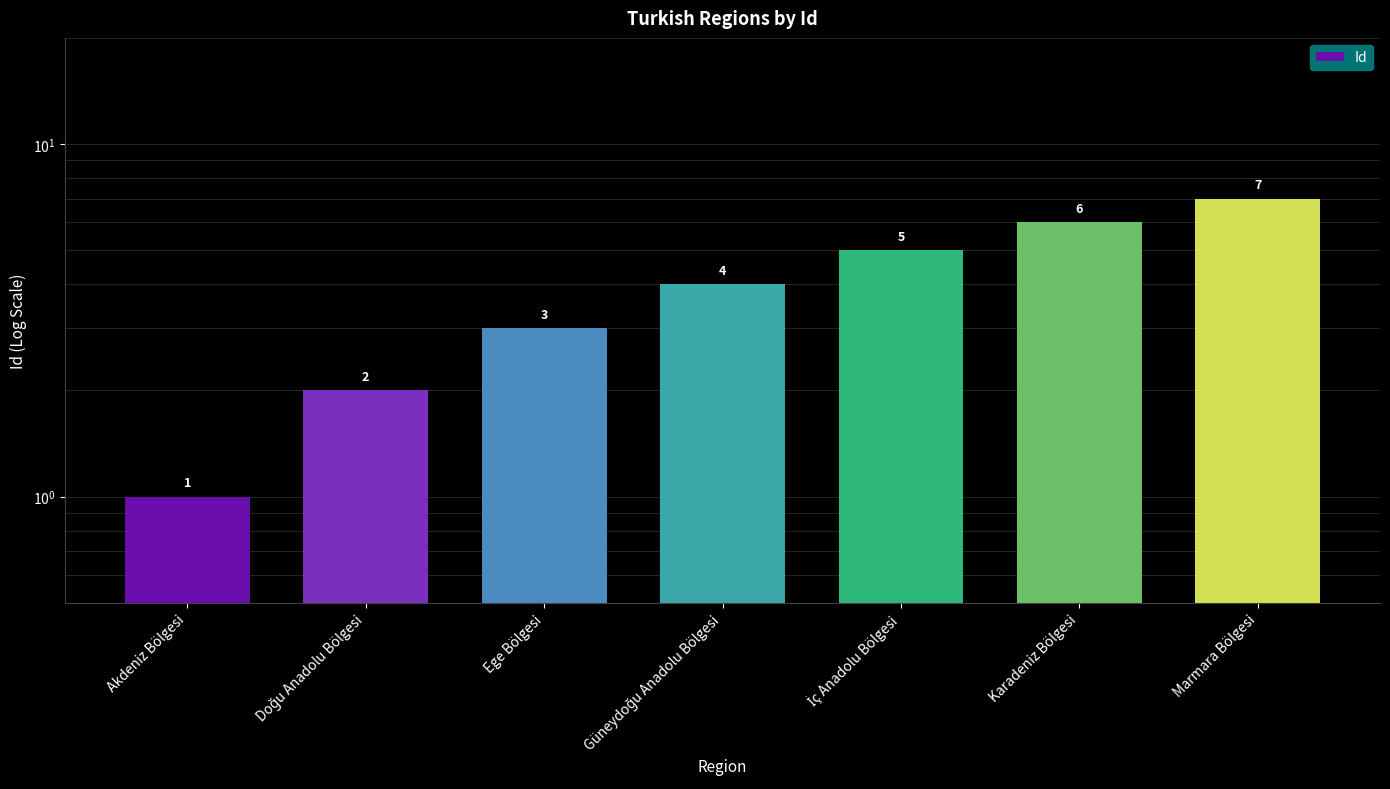

What is the greatest value displayed?

7